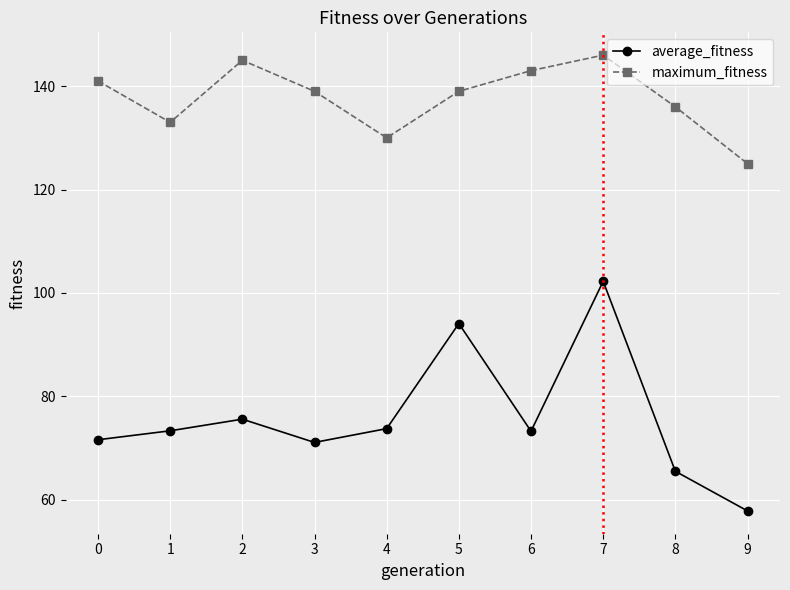

True or false: maximum_fitness and average_fitness cross at least once.

False